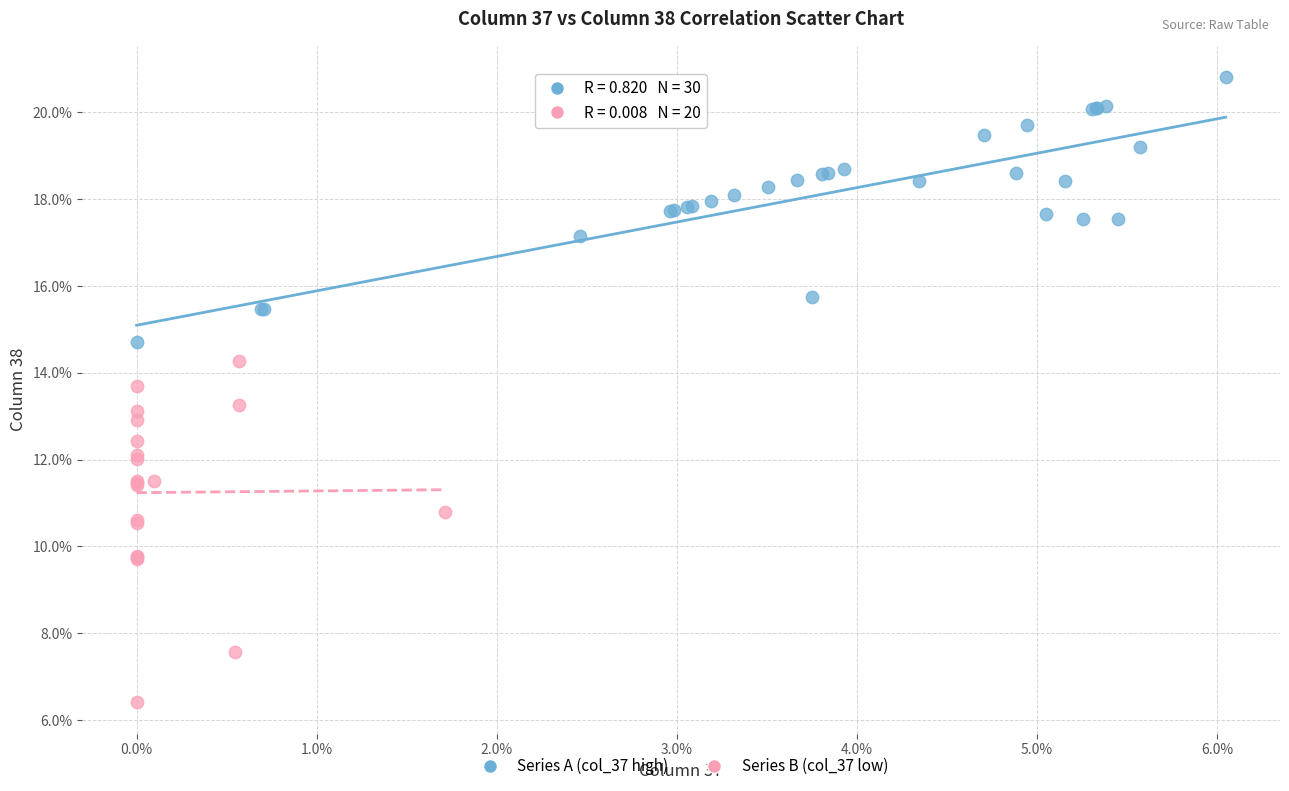

Which series contains the highest Y value?

Series A (col_37 high)